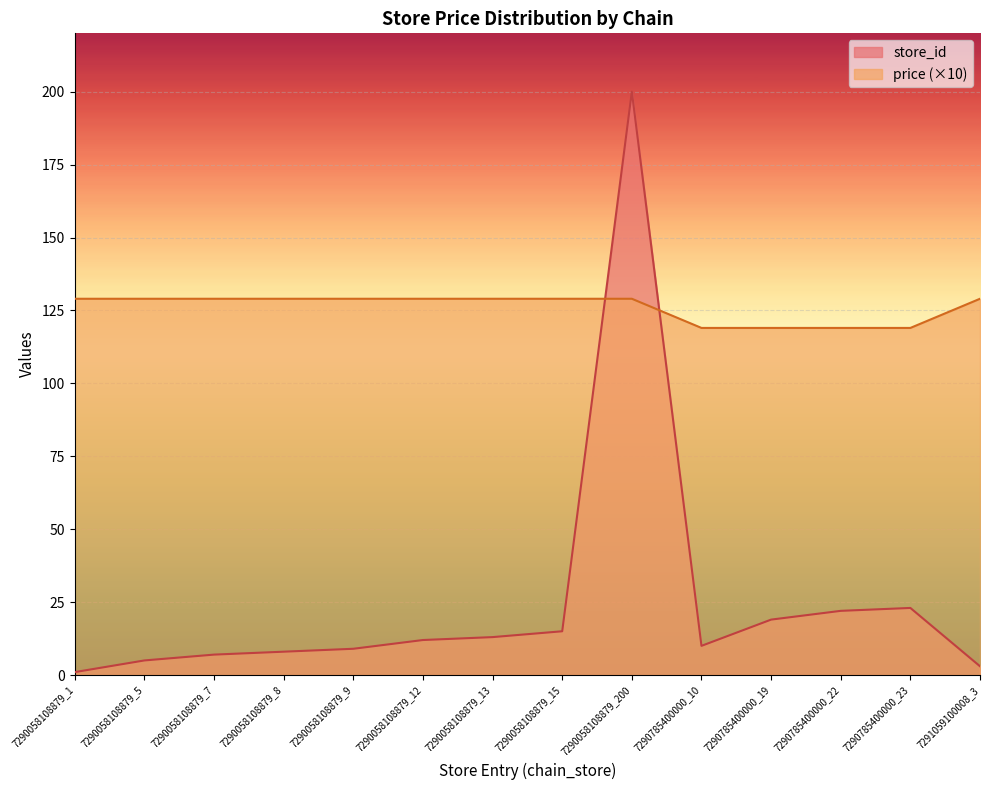

Which series changed the most between 7290058108879_7 and 7290058108879_8?

store_id